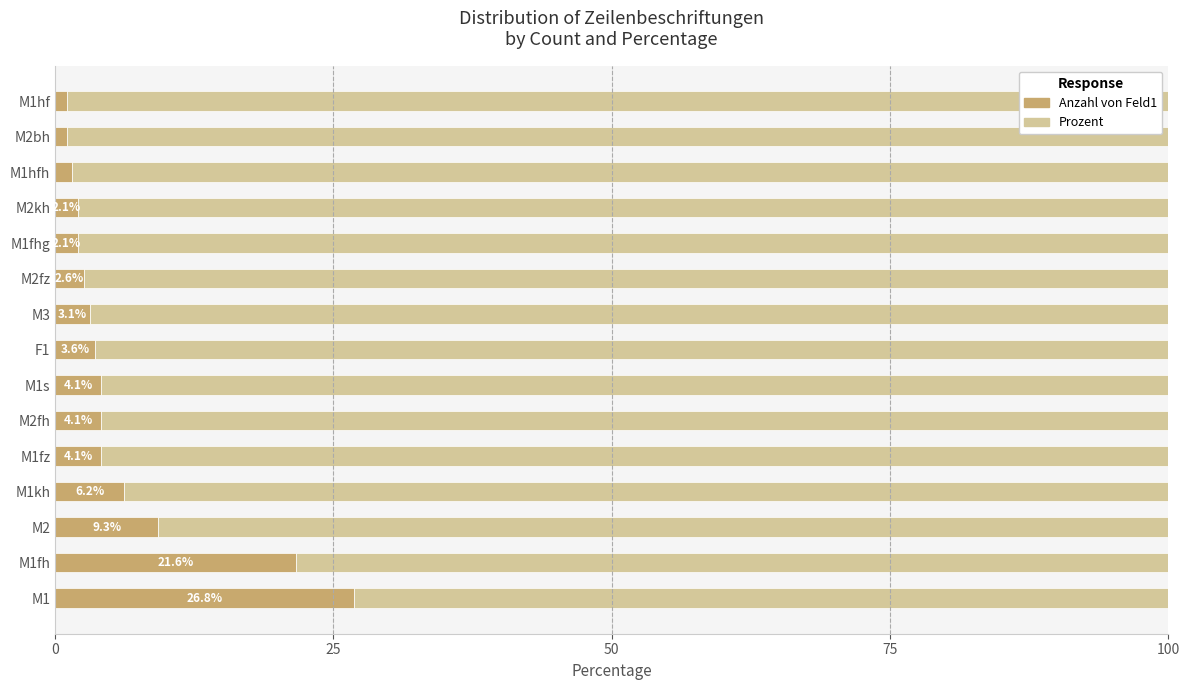

What is the total value across all series at M1kh?

100.0